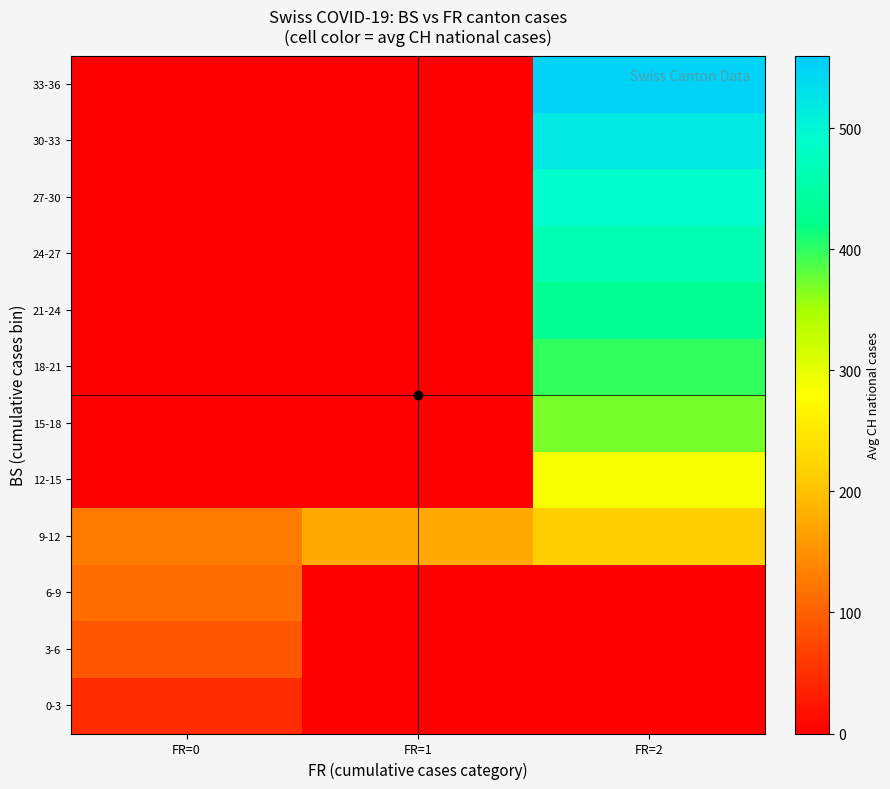

Reading left to right, extract all data points from this chart.

0-3: FR=0=47.0	FR=1=0.0	FR=2=0.0
3-6: FR=0=91.7	FR=1=0.0	FR=2=0.0
6-9: FR=0=113.7	FR=1=0.0	FR=2=0.0
9-12: FR=0=128.3	FR=1=172.8	FR=2=213.1
12-15: FR=0=0.0	FR=1=0.0	FR=2=287.8
15-18: FR=0=0.0	FR=1=0.0	FR=2=370.0
18-21: FR=0=0.0	FR=1=0.0	FR=2=400.0
21-24: FR=0=0.0	FR=1=0.0	FR=2=430.0
24-27: FR=0=0.0	FR=1=0.0	FR=2=460.0
27-30: FR=0=0.0	FR=1=0.0	FR=2=490.0
30-33: FR=0=0.0	FR=1=0.0	FR=2=520.0
33-36: FR=0=0.0	FR=1=0.0	FR=2=550.0